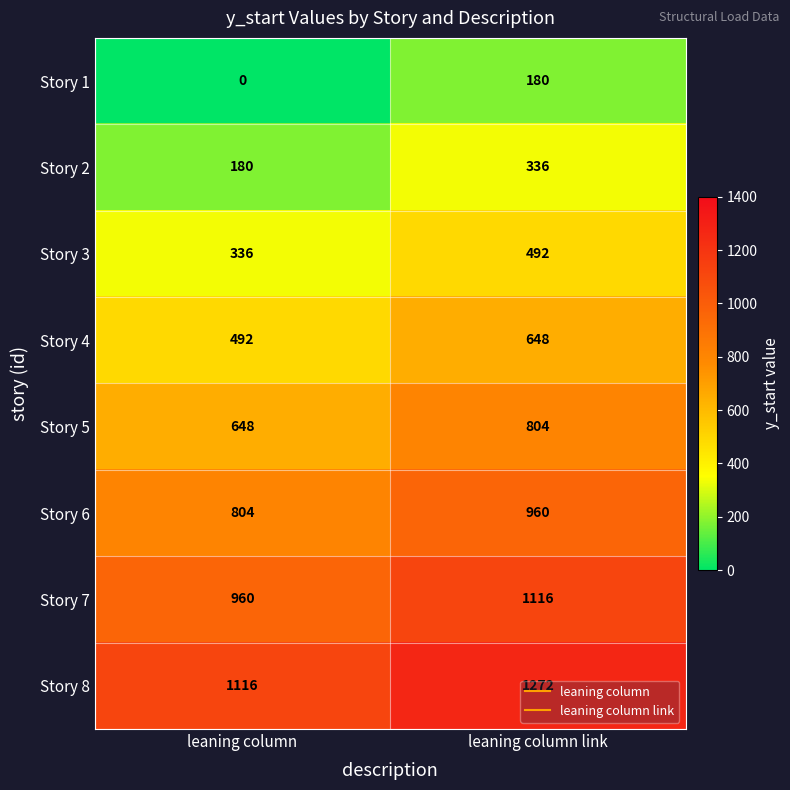

Count the number of data series in this chart.

8